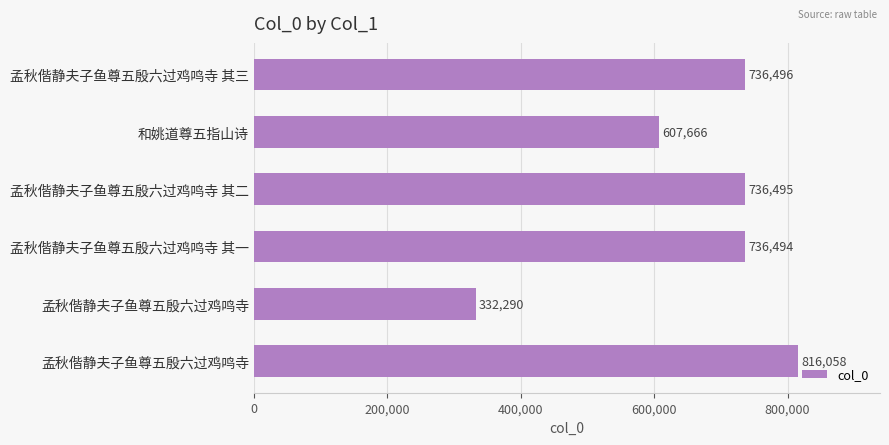

Does the chart contain any negative values?

No